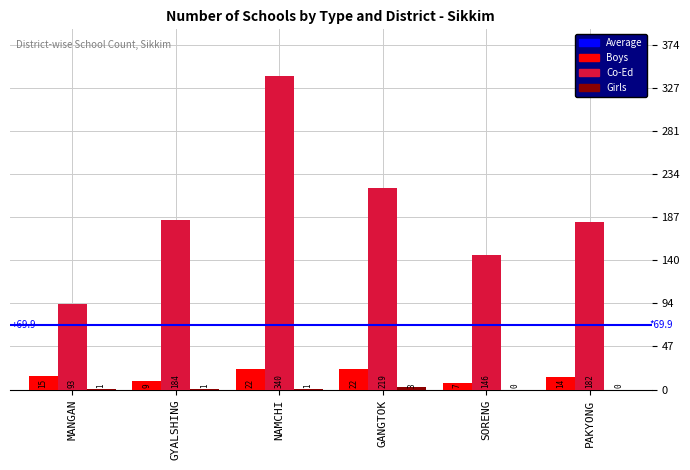

What is the sum of the Boys values at GYALSHING and MANGAN?

24